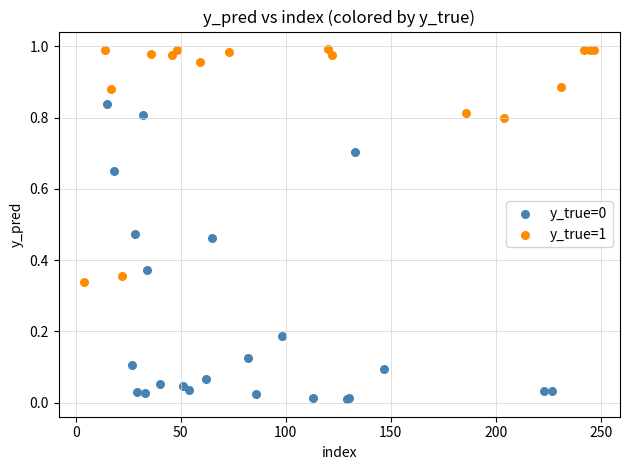

Which series contains the highest Y value?

y_true=1